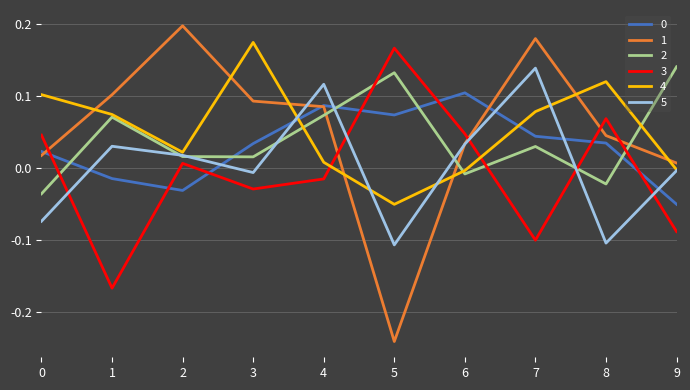

True or false: 0 and 4 cross at least once.

True